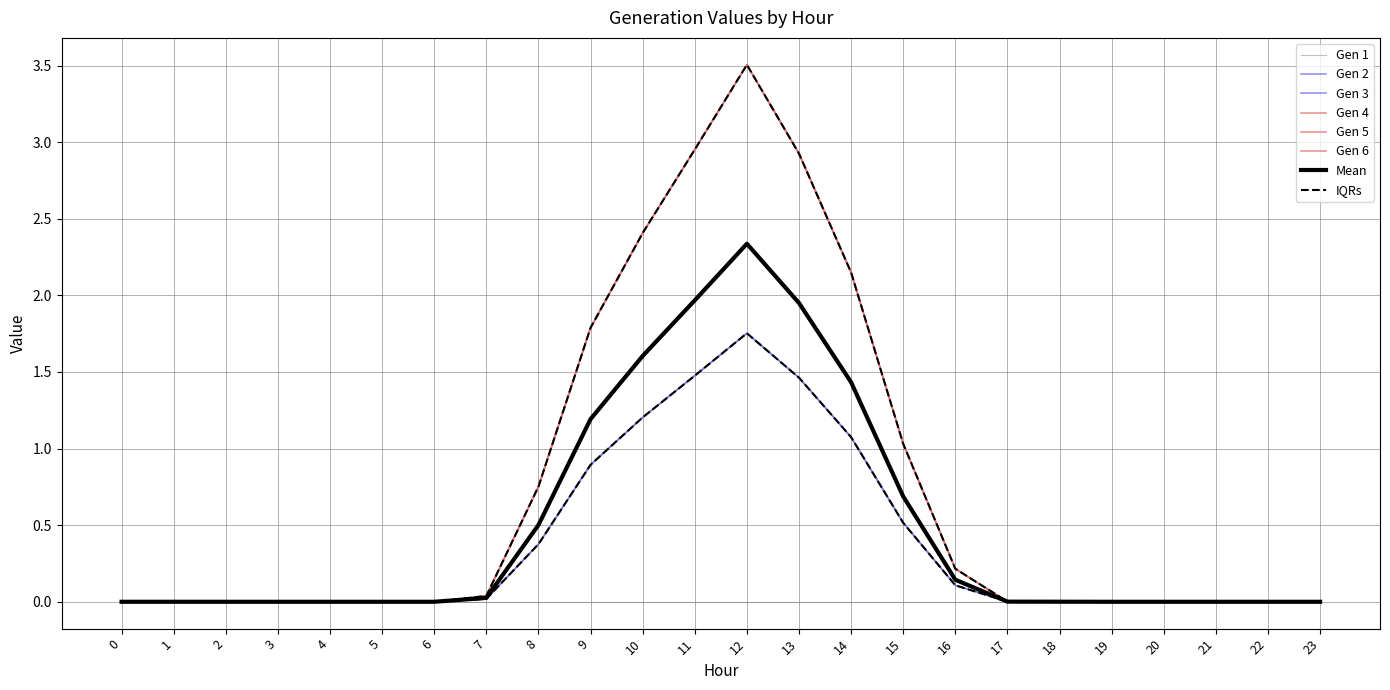

Is this an area chart (filled region under the line)?

No